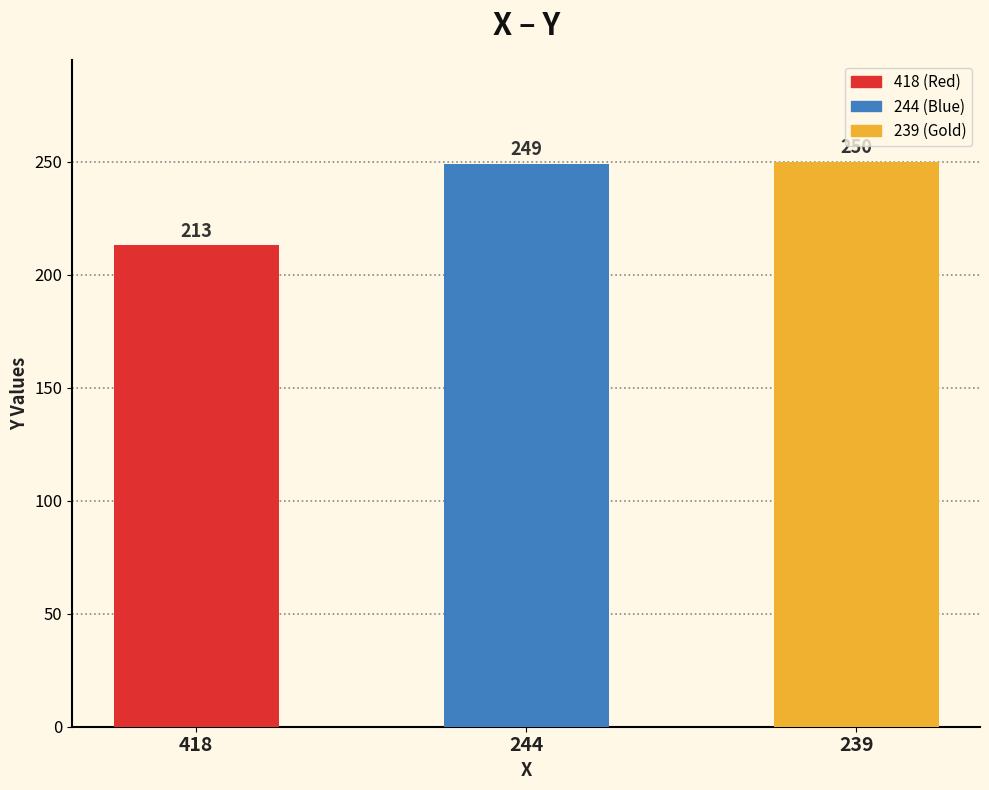

What is the approximate value at 418, to the nearest 5?

215